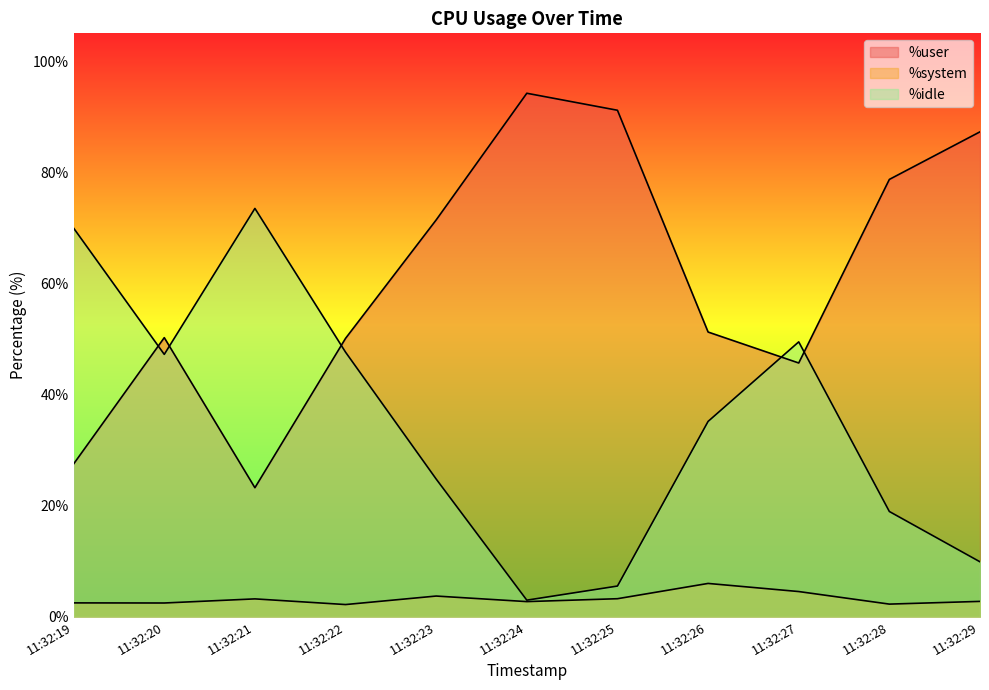

What are all the series names shown in the legend?

%user, %system, %idle